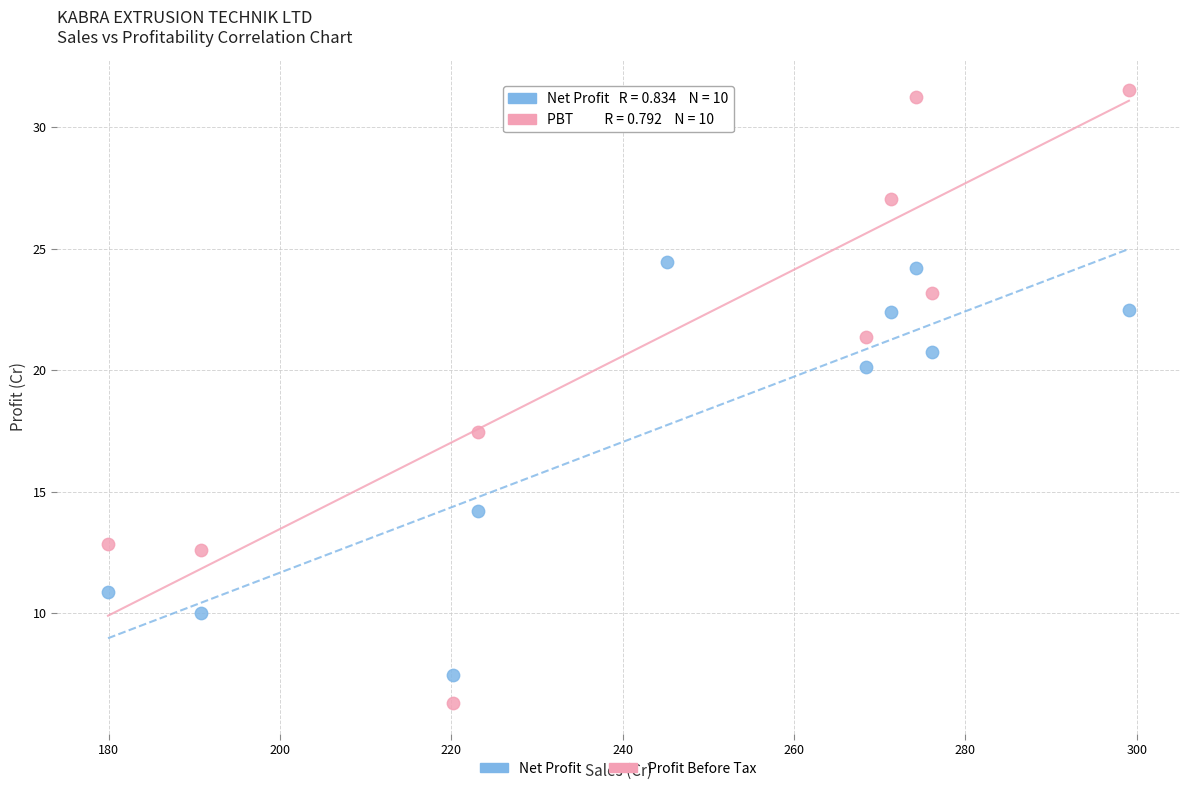

Which series reaches the minimum Y coordinate?

Profit Before Tax